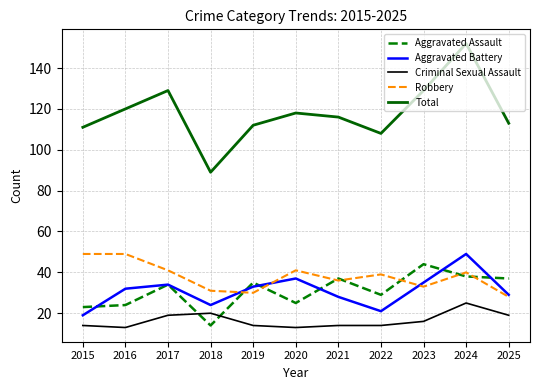

Is it true that Aggravated Battery equals 33 at 2019?

True